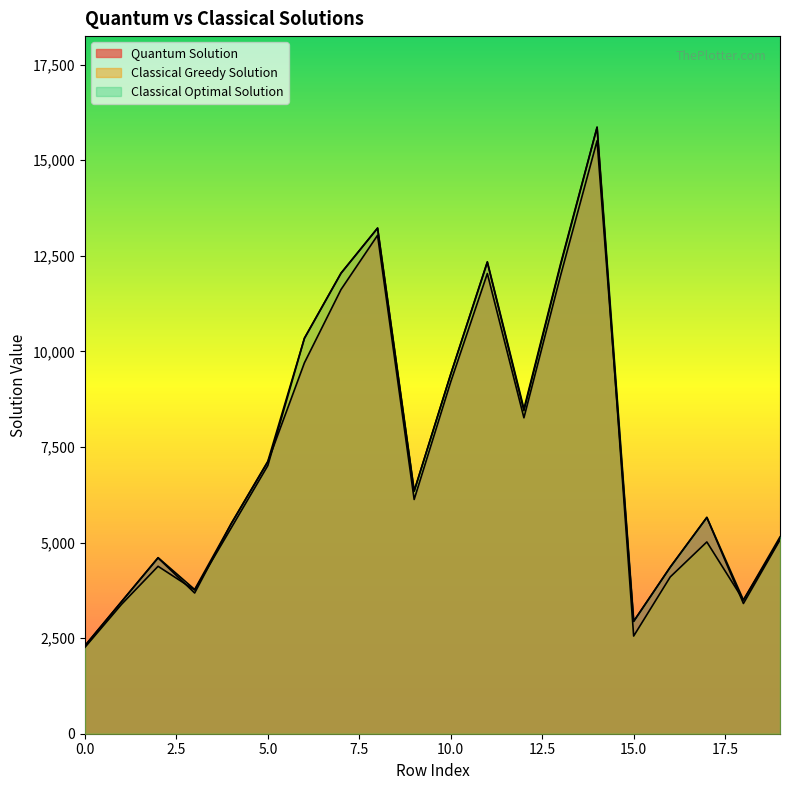

True or false: Classical Greedy Solution has more than 1 interior local peaks.

True